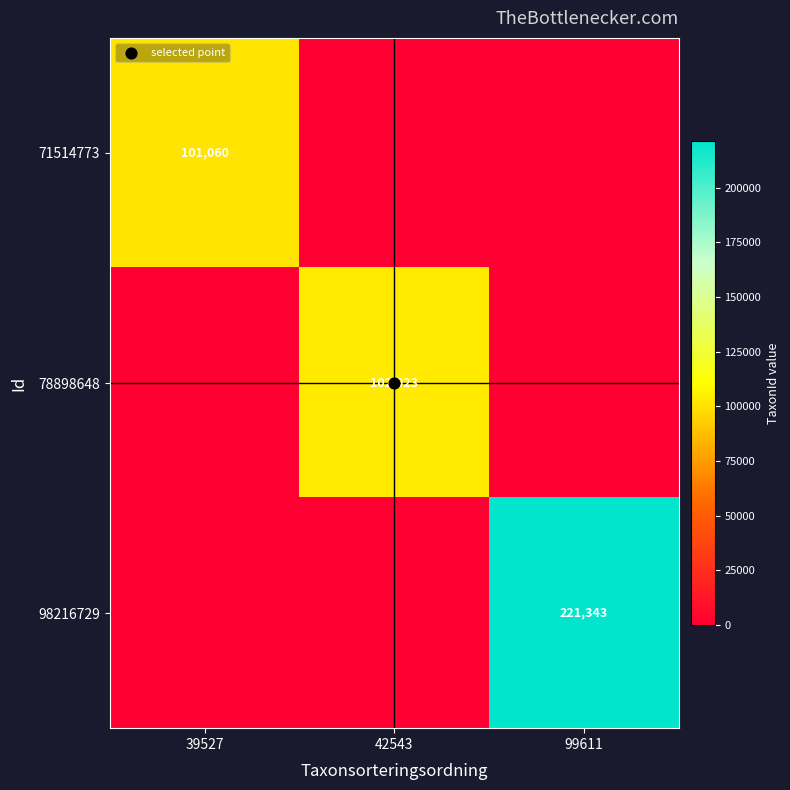

Which series changed the most between 42543 and 99611?

98216729